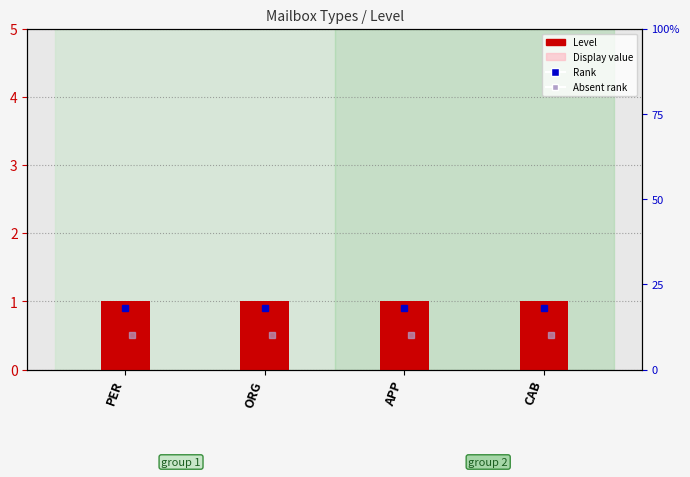

Which category has the lowest value in the Level series?

PER